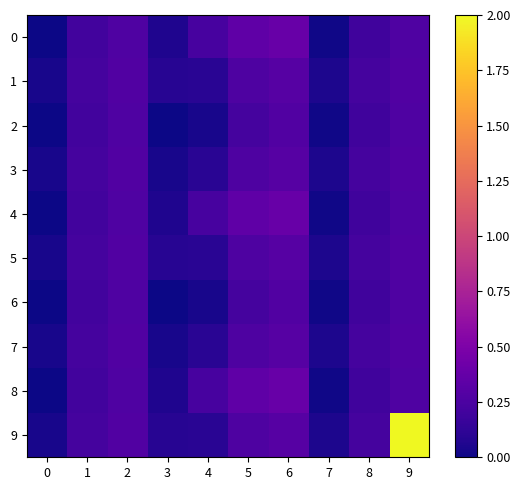

Which has a higher value, 8 or 6?

6